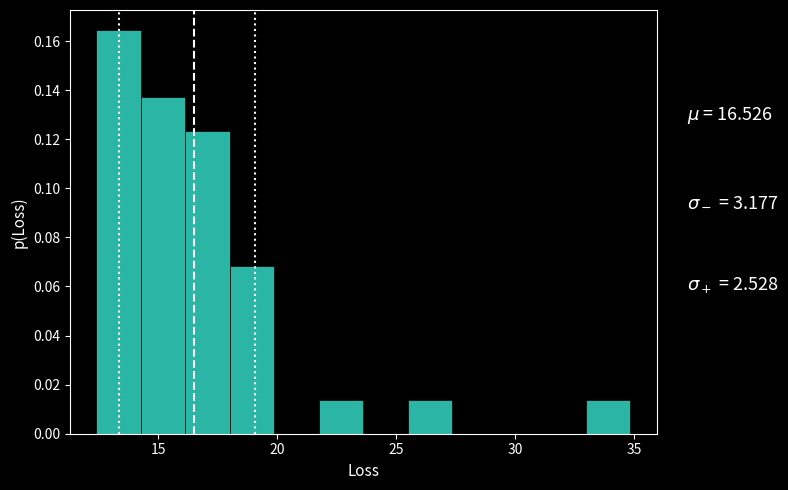

Around what value on the x-axis is the tallest bar? Give the approximate position of its centre, as read against the axis.

13.5